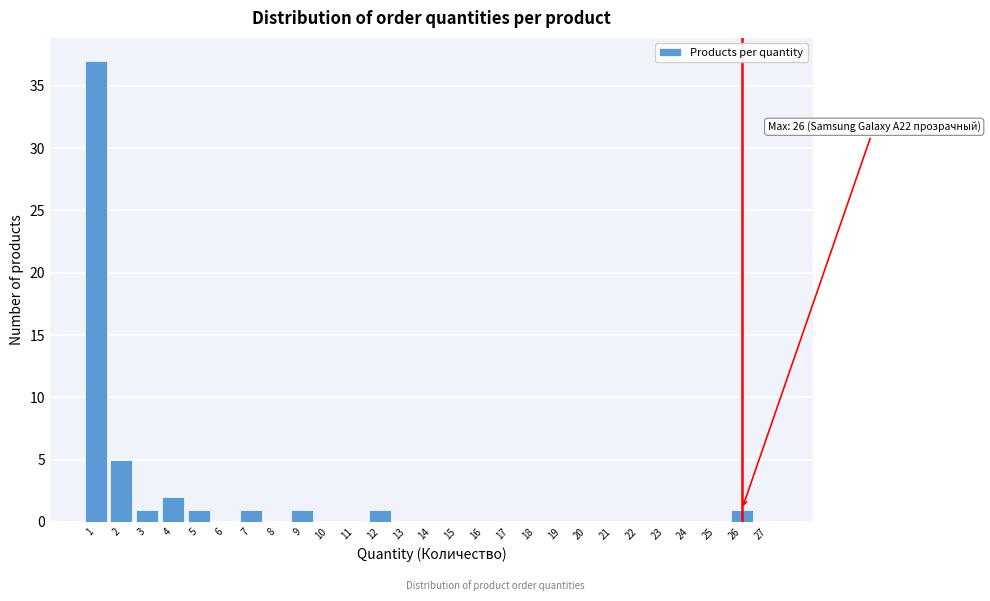

Over which range of the x-axis is the bar tallest?

0.5 to 1.5